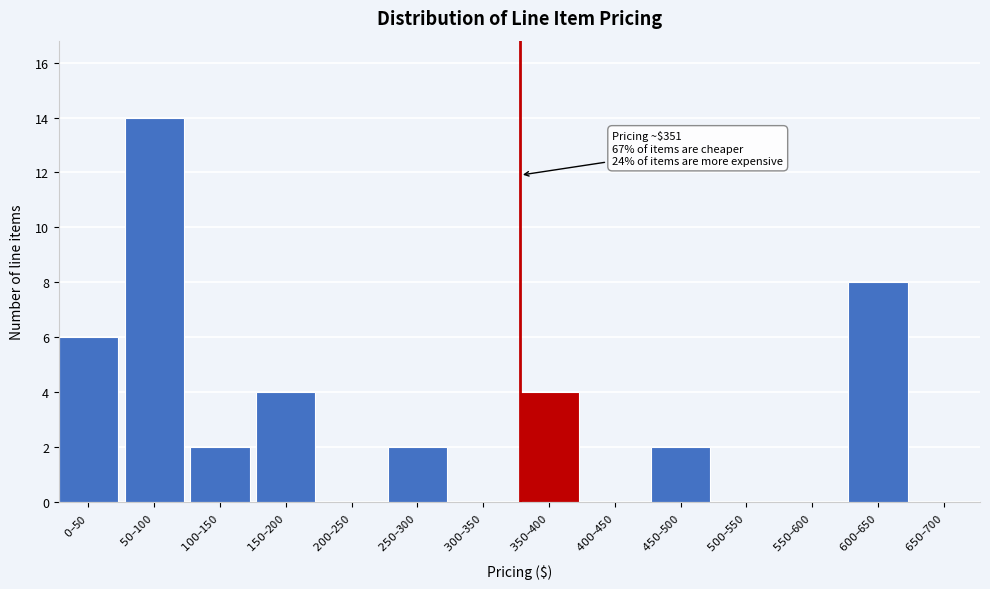

What is the sum of all values?

42